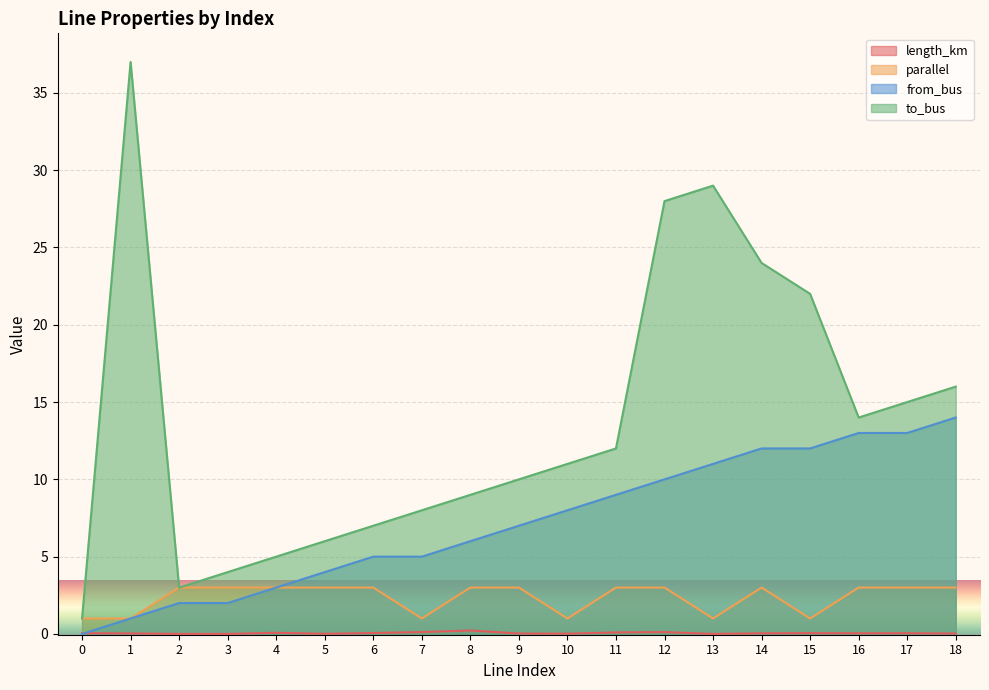

What is the sum of all parallel values?

45.0